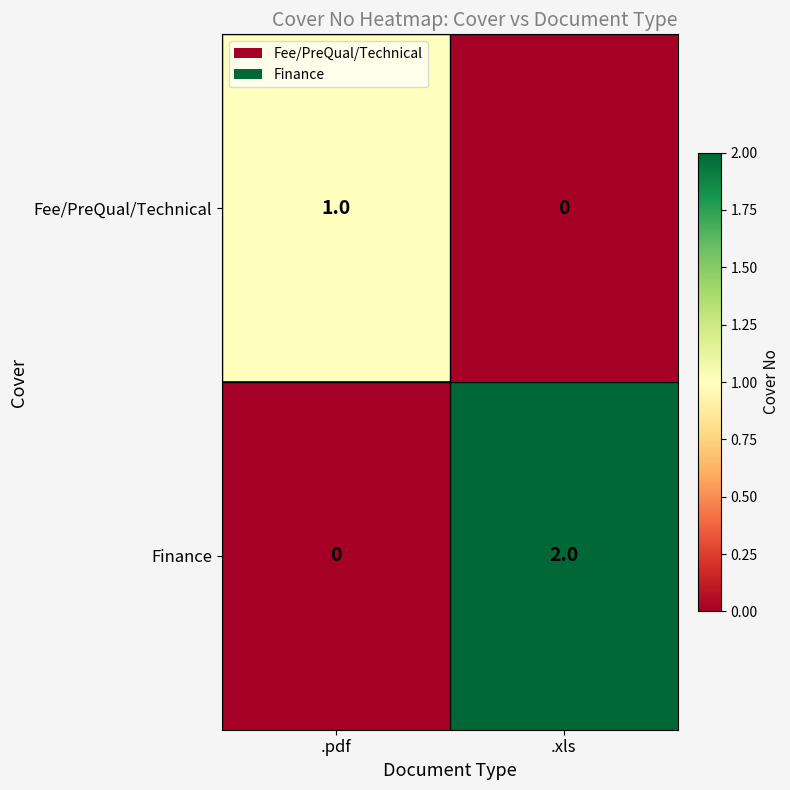

Rank the series at .pdf from lowest to highest value.

Finance, Fee/PreQual/Technical